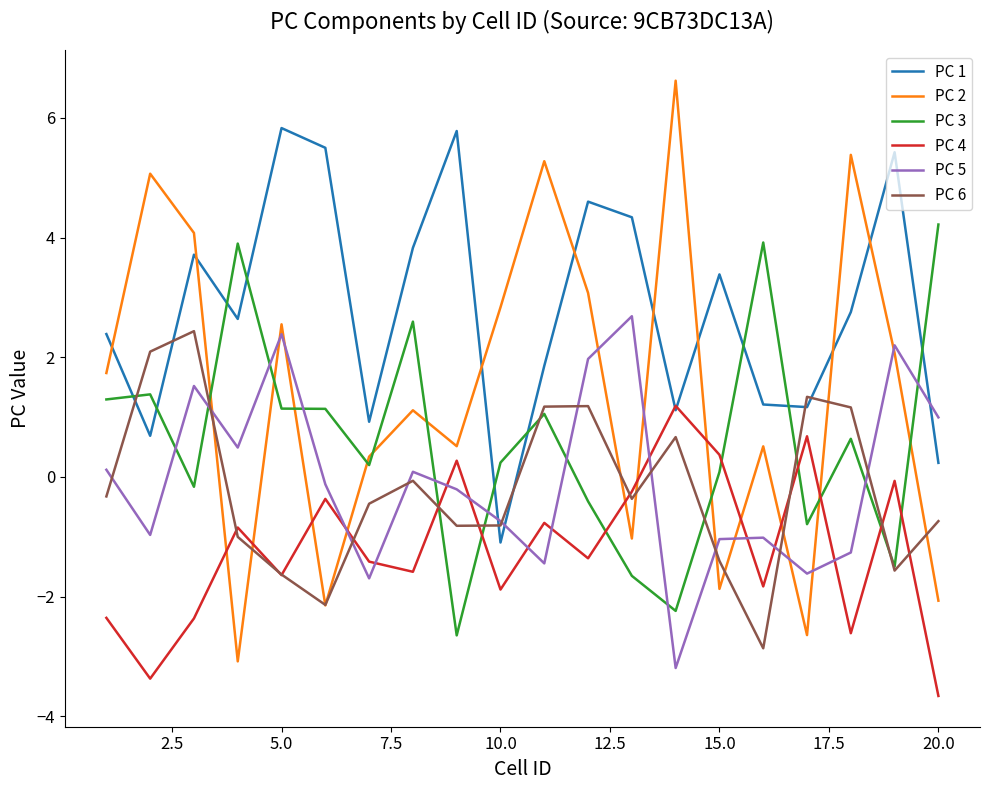

Which series has the largest range (max minus min)?

PC 2